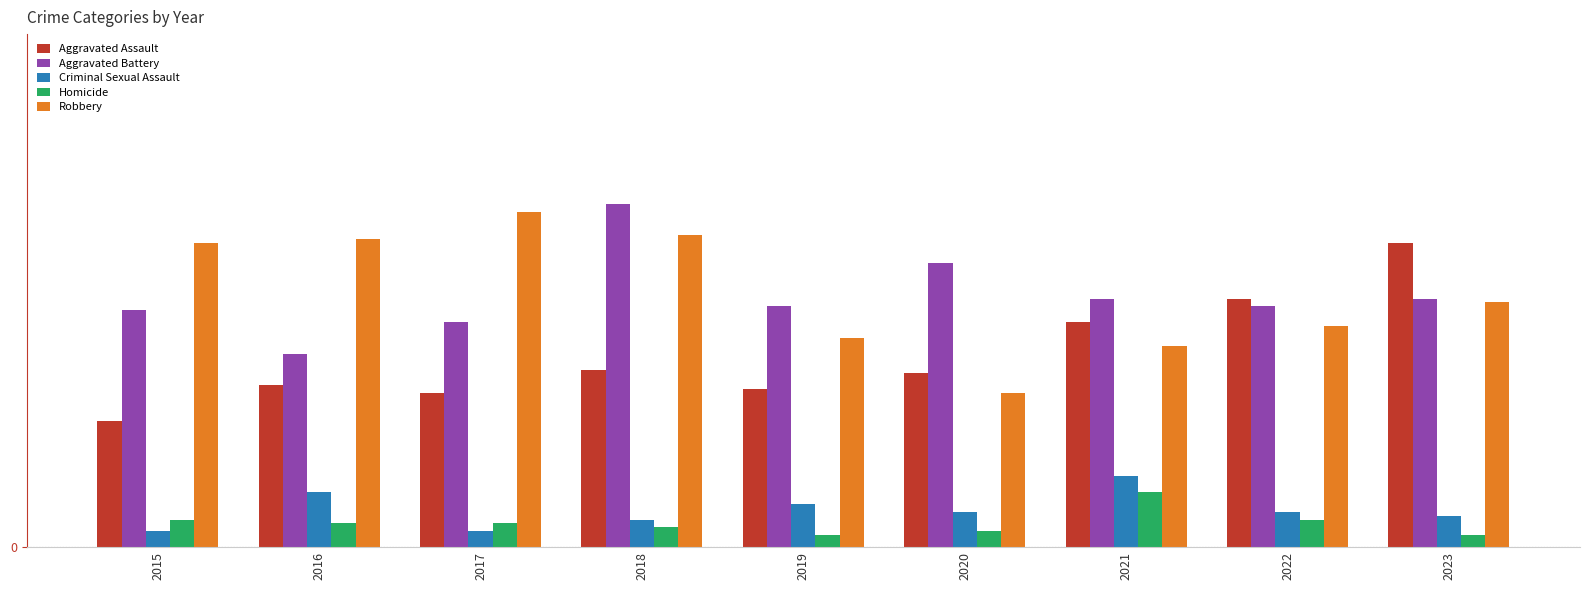

What are all the series names shown in the legend?

Aggravated Assault, Aggravated Battery, Criminal Sexual Assault, Homicide, Robbery